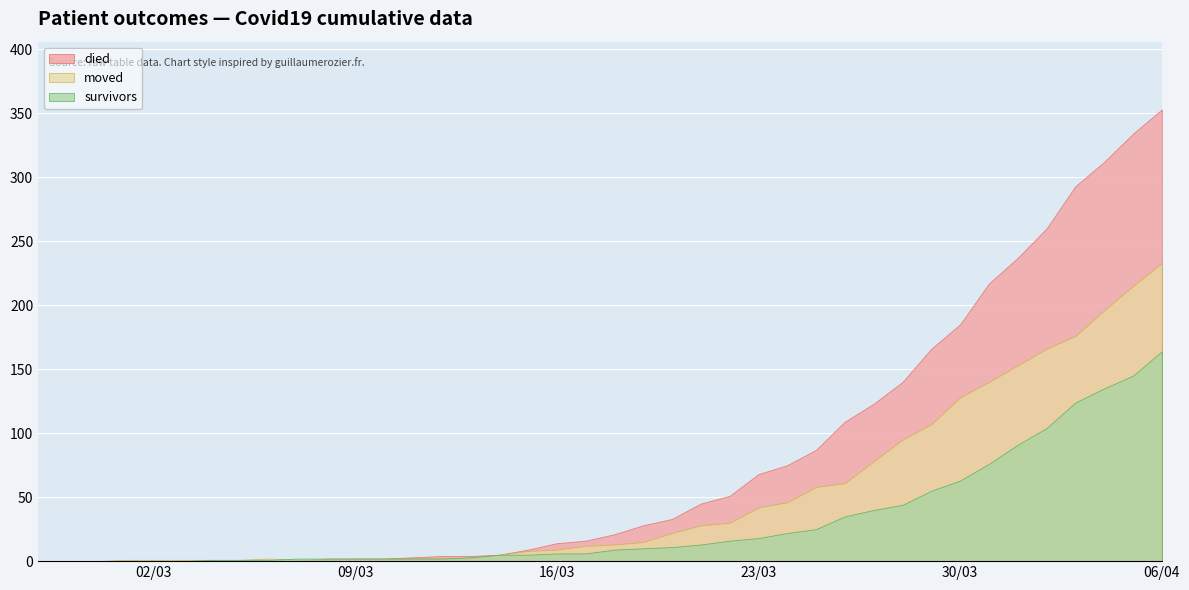

What is the sum of all died values?

3198